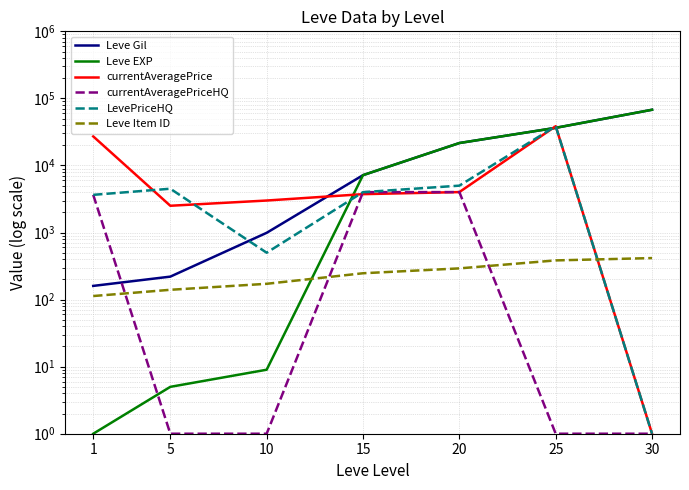

What are all the series names shown in the legend?

Leve Gil, Leve EXP, currentAveragePrice, currentAveragePriceHQ, LevePriceHQ, Leve Item ID